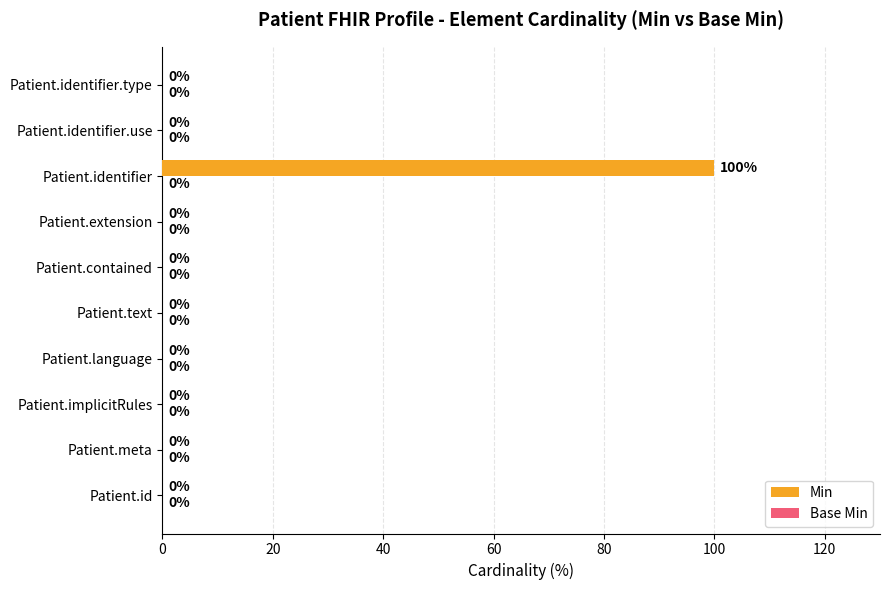

What is the sum of all values?

100